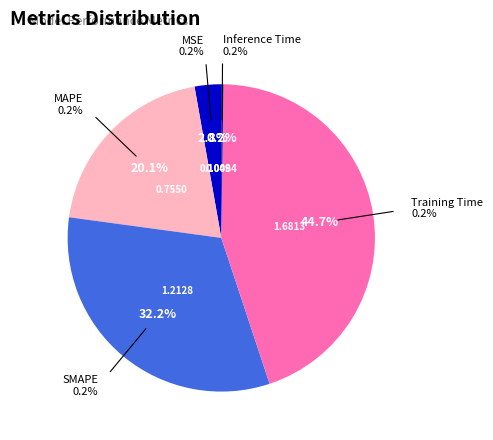

How many segments does this pie chart have?

5